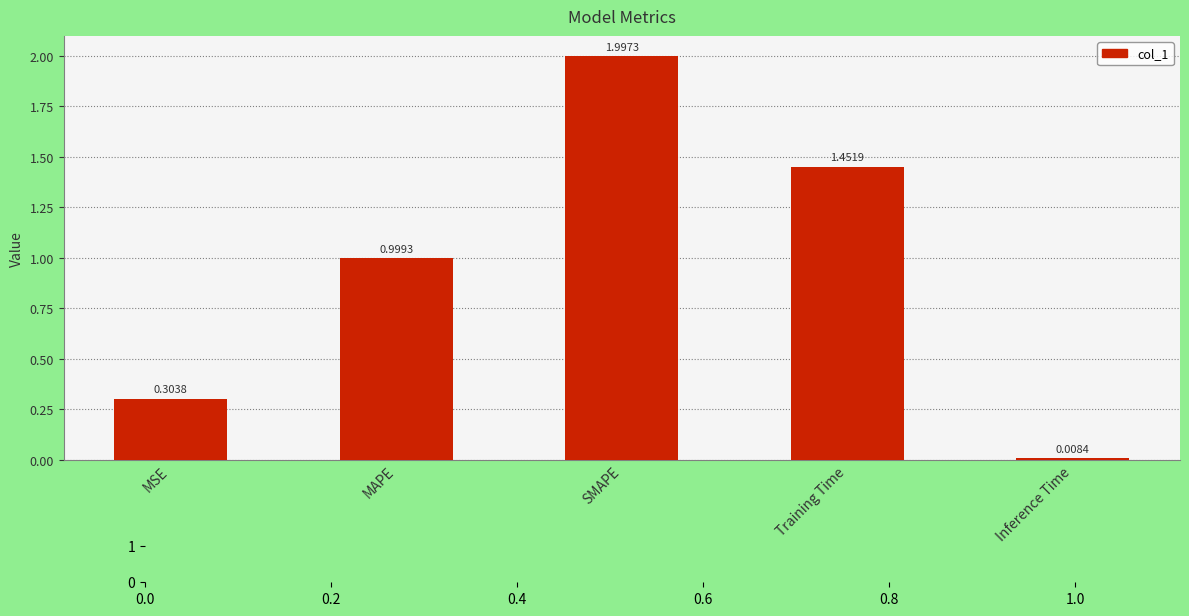

What is the difference between the maximum and minimum values?

2.0